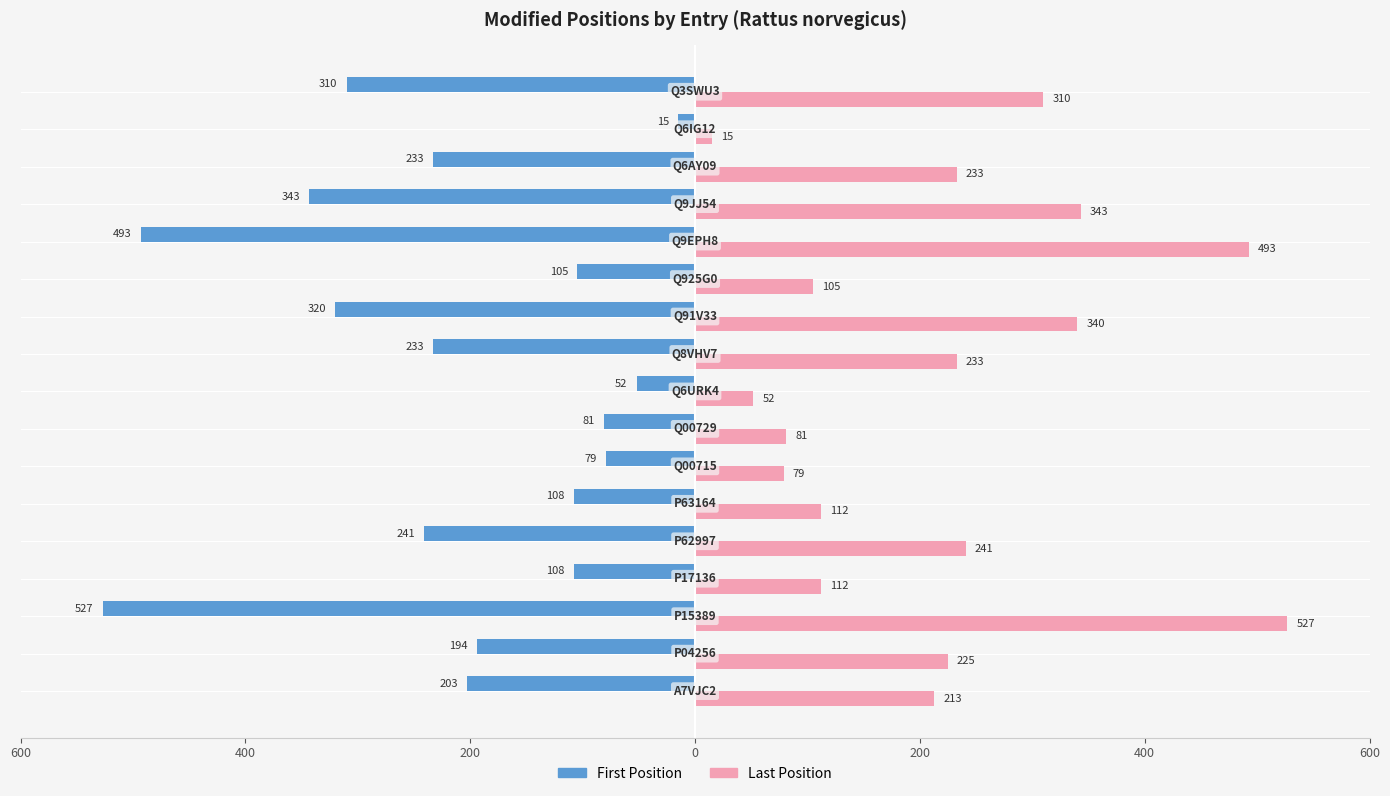

What are all the series names shown in the legend?

First Position, Last Position